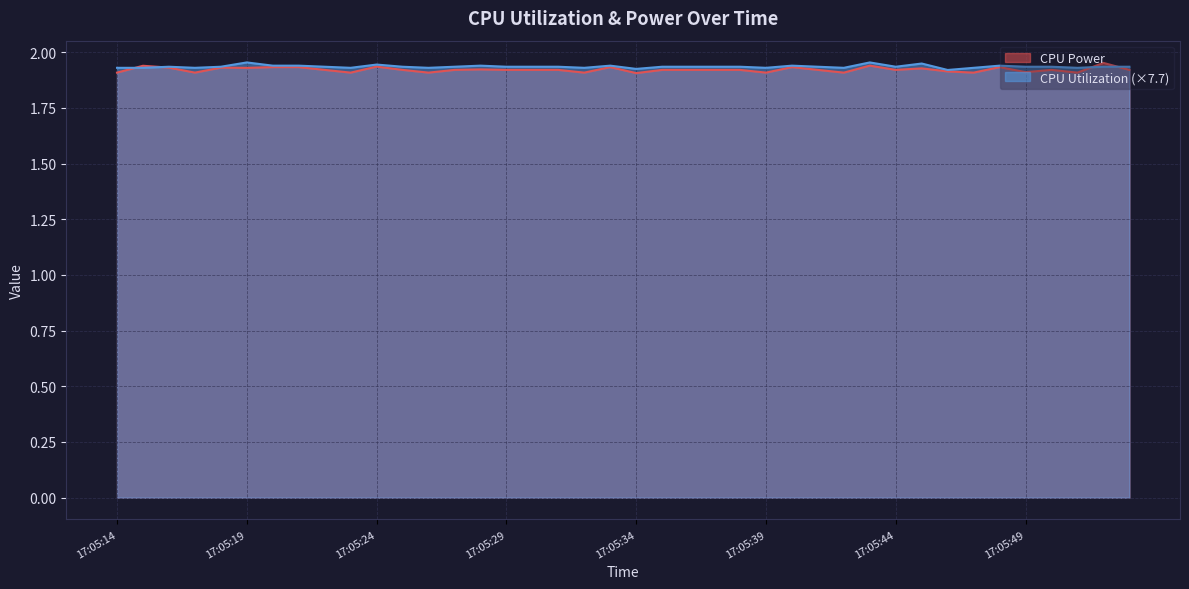

What is the maximum value for CPU Utilization?

2.0